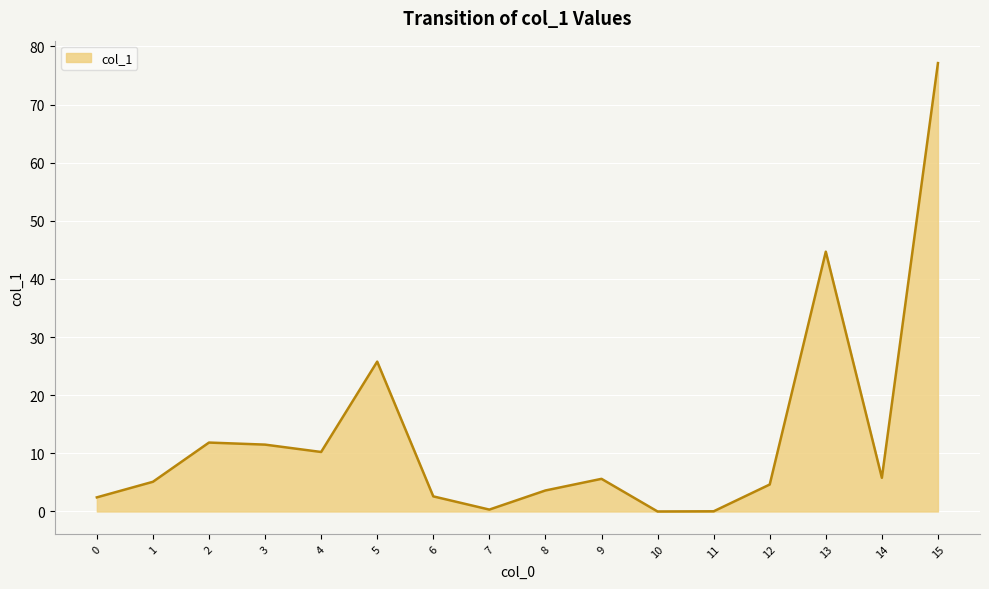

True or false: there are more than 2 points higher than both neighbors.

True